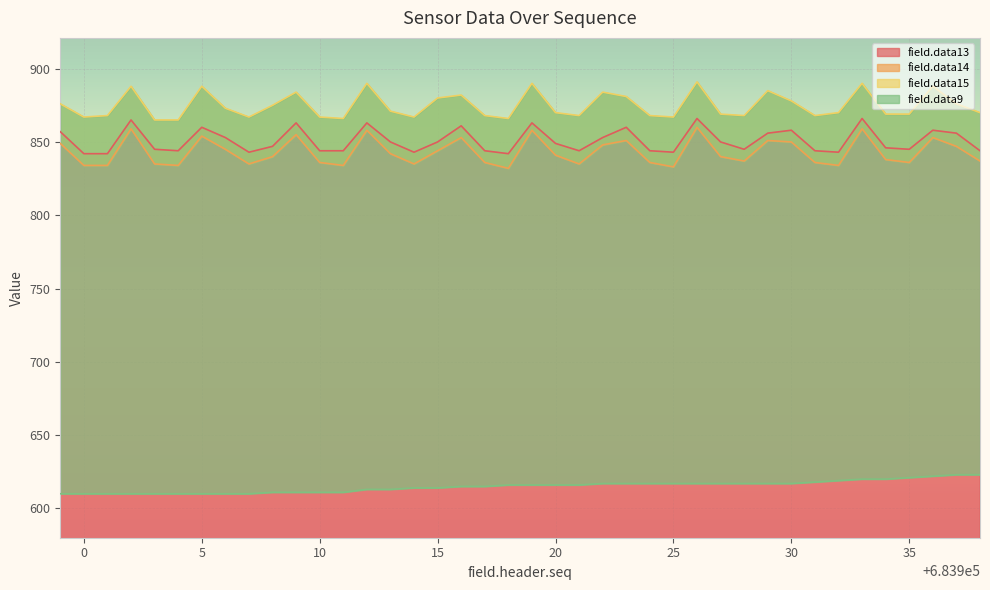

What value does the field.data13 series have at 683911, to the nearest 5?

845